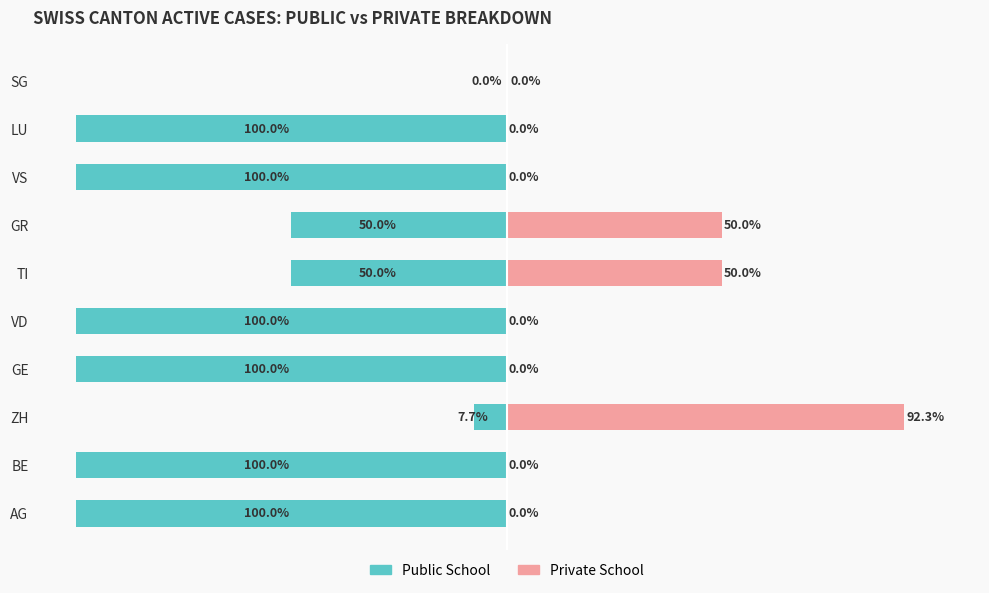

How many data points in Private School are above 0?

3